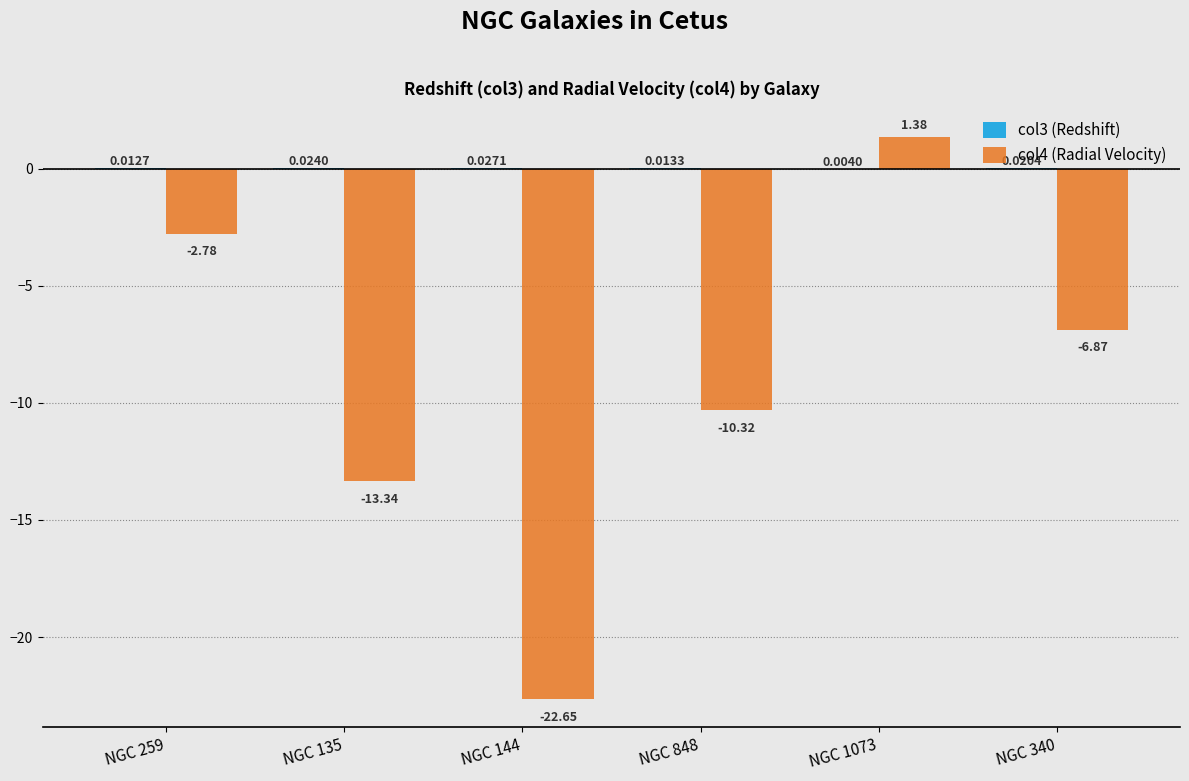

Between NGC 135 and NGC 340, which series saw the biggest shift?

col4 (Radial Velocity)